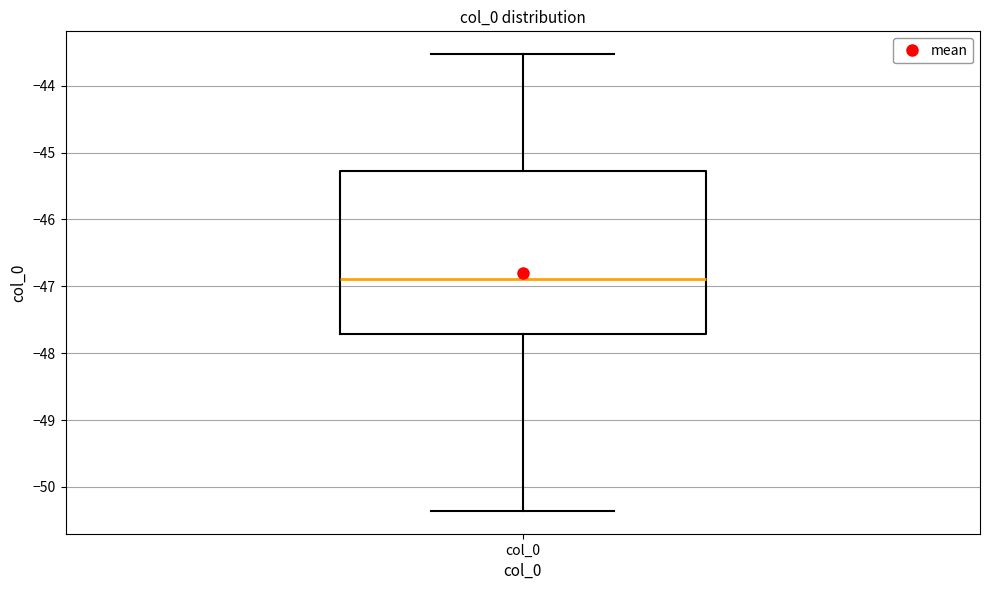

Where is the lower edge of the box for col_0 on the y-axis? The values are not printed on the chart, so give them approximately, as read against the axis.

-47.7